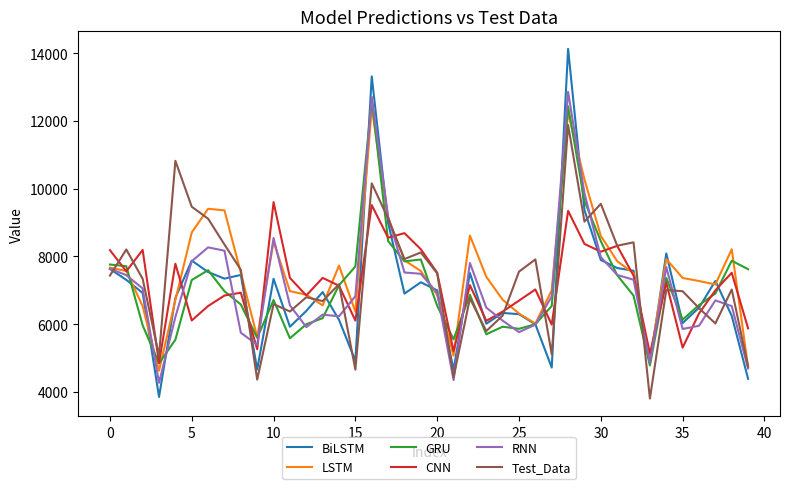

Which series has the widest spread of values?

BiLSTM